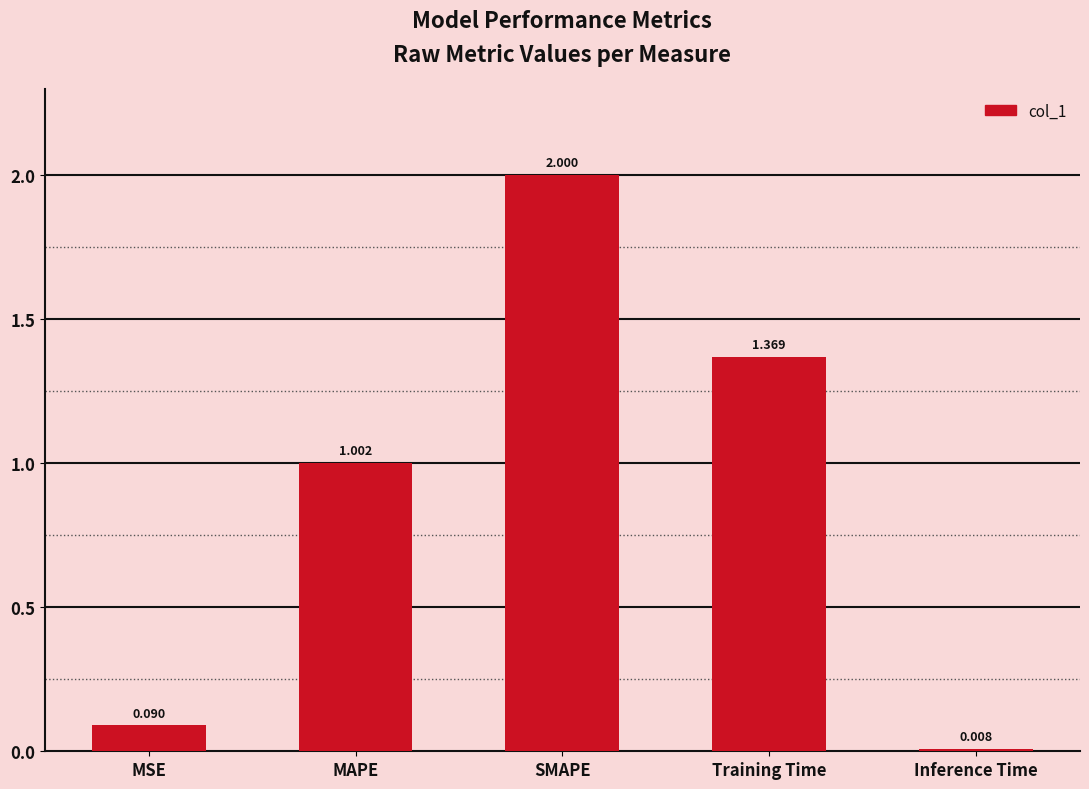

Does the chart contain stacked bars?

No